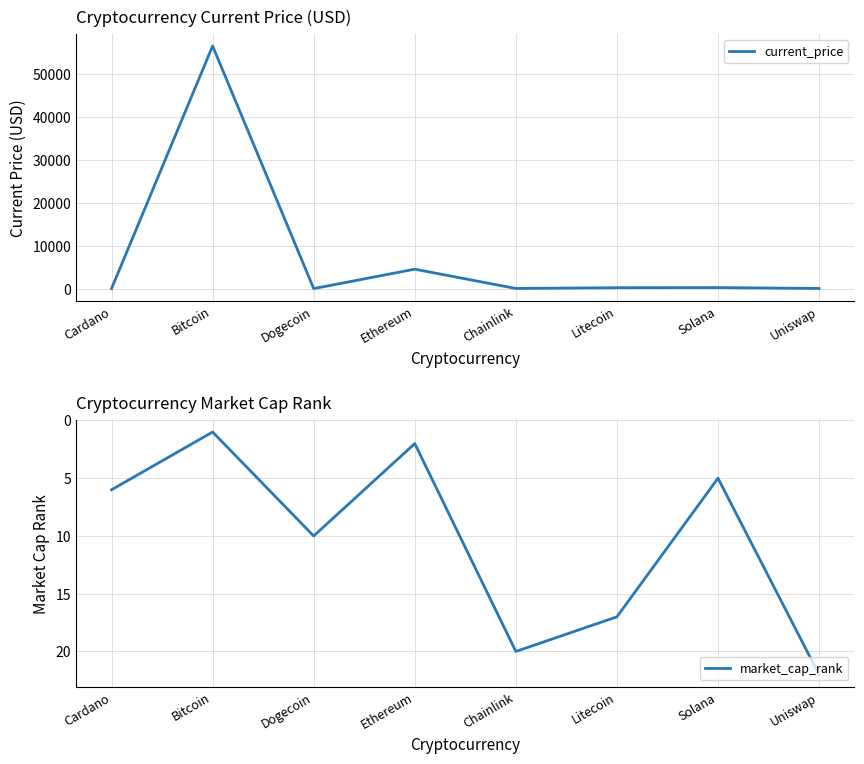

Where is the first local maximum for current_price?

Bitcoin